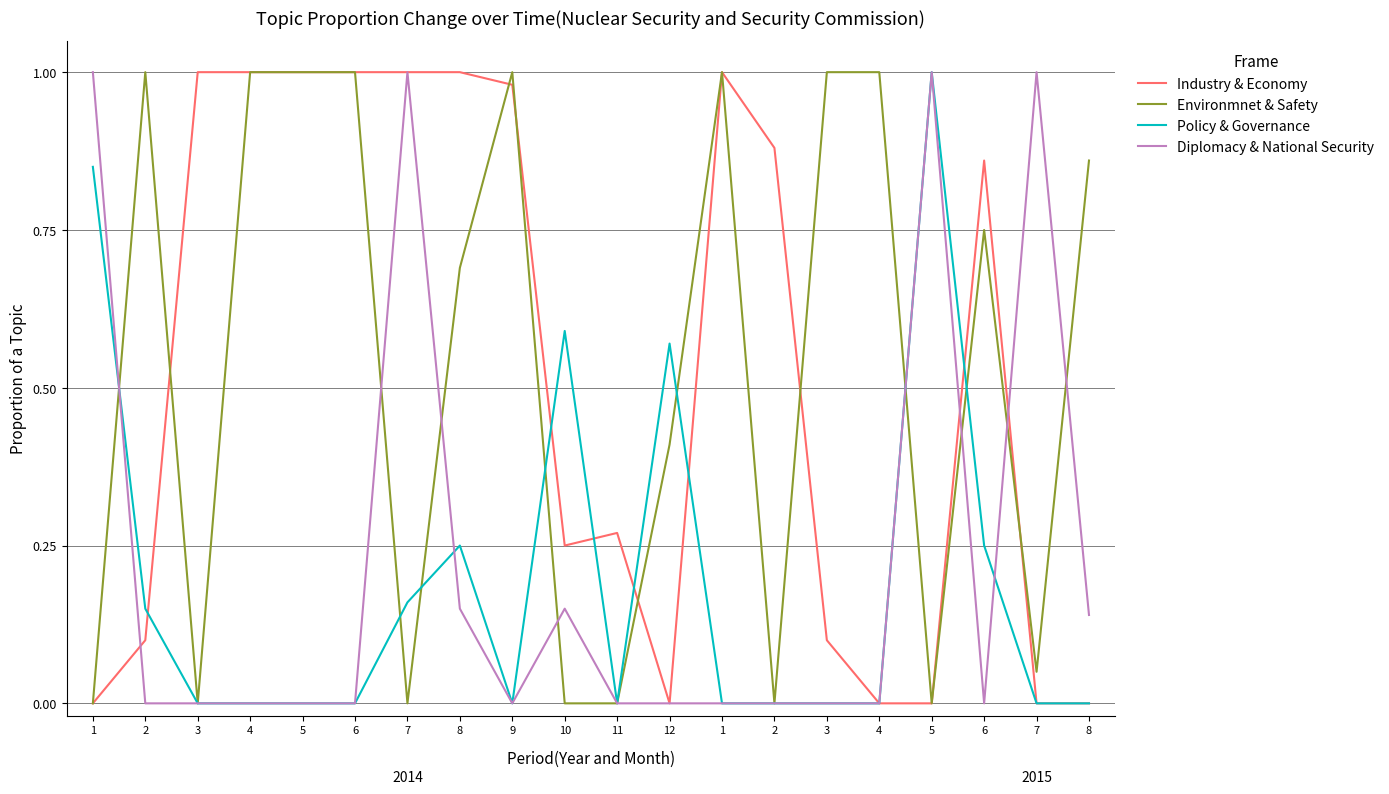

What are all the series names shown in the legend?

Industry & Economy, Environmnet & Safety, Policy & Governance, Diplomacy & National Security